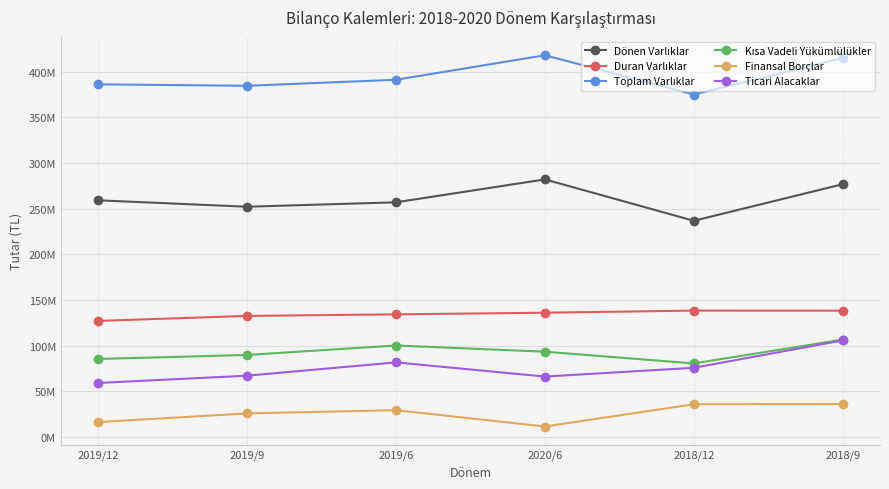

List the labels in order of Kısa Vadeli Yükümlülükler value, largest first.

2018/9, 2019/6, 2020/6, 2019/9, 2019/12, 2018/12